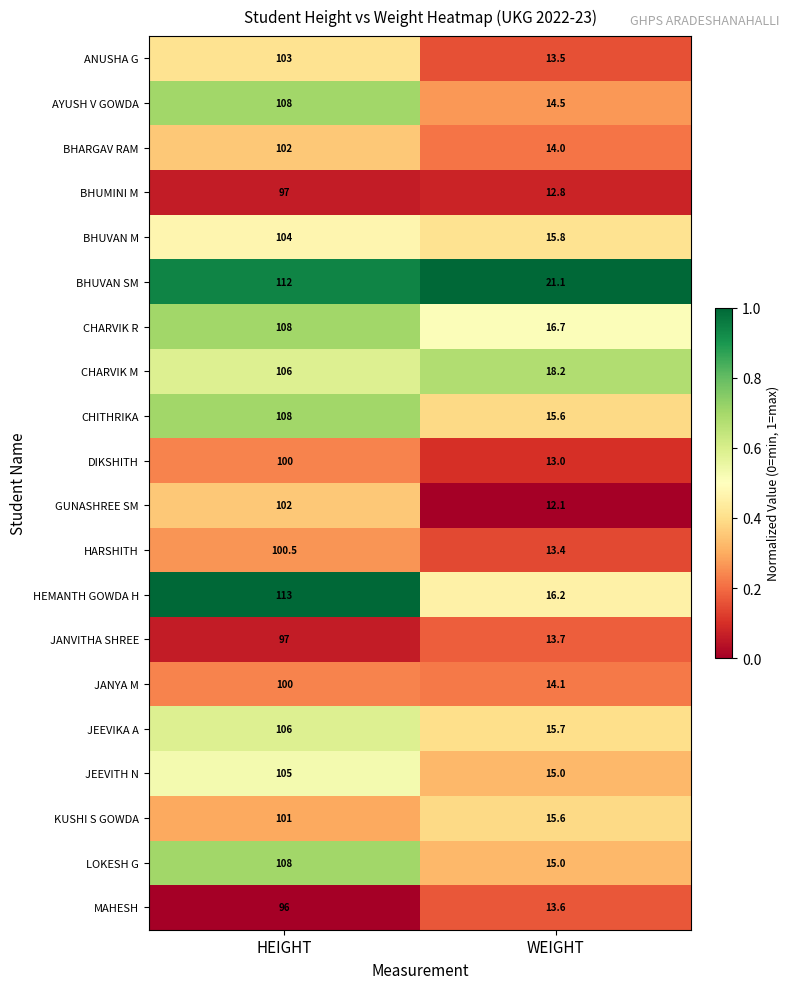

Which label corresponds to the smallest value in the chart?

WEIGHT